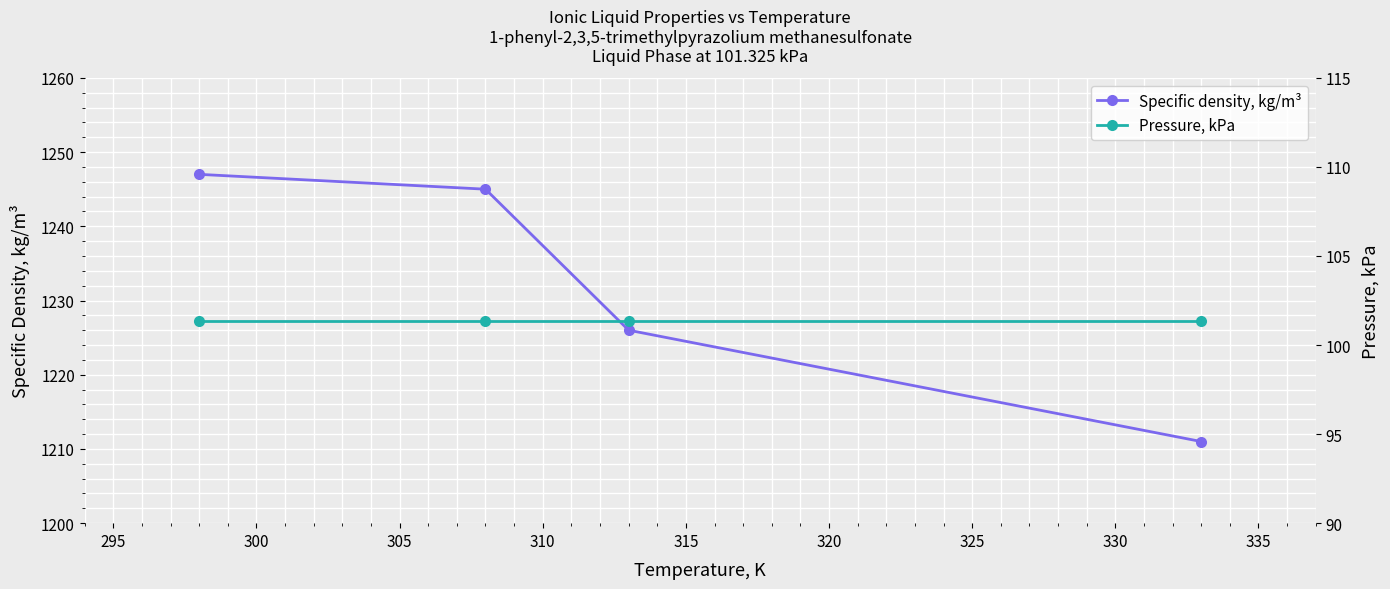

How many data points in Specific density, kg/m³ are above 1245?

1